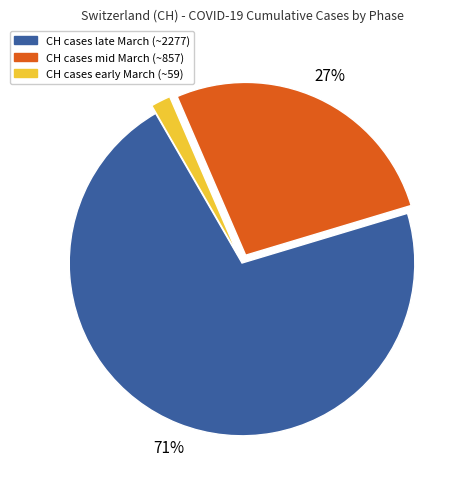

How many segments does this pie chart have?

3